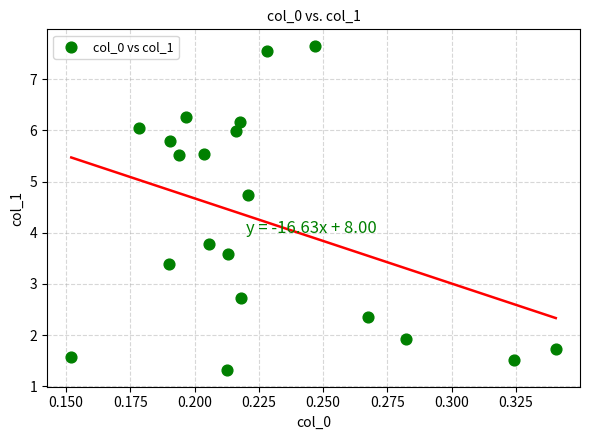

What is the range of Y values (max minus min)?

6.3